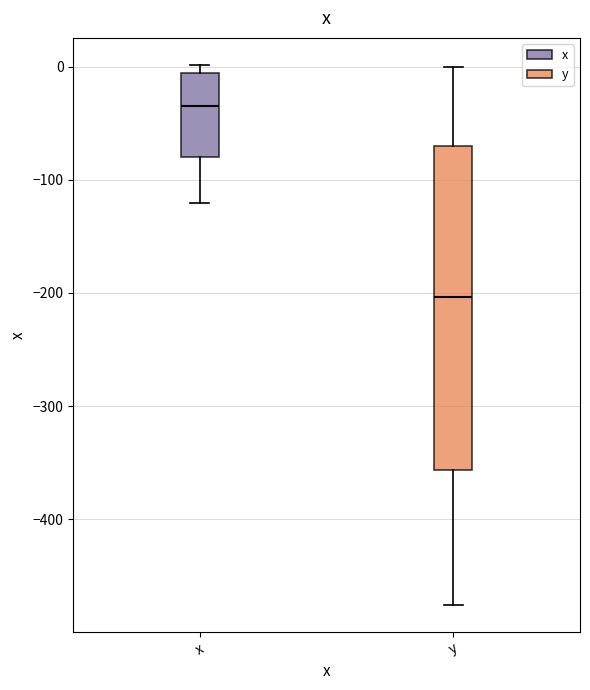

Reading left to right, transcribe this box plot: for each box, give where its median line is, the range the box spans, and where its two whiskers end, as read against the y-axis. The values are not printed on the chart, so give them approximately, as read against the axis.

x: median -30, box -80 to -10, whiskers -120 to 0
y: median -200, box -360 to -70, whiskers -480 to 0